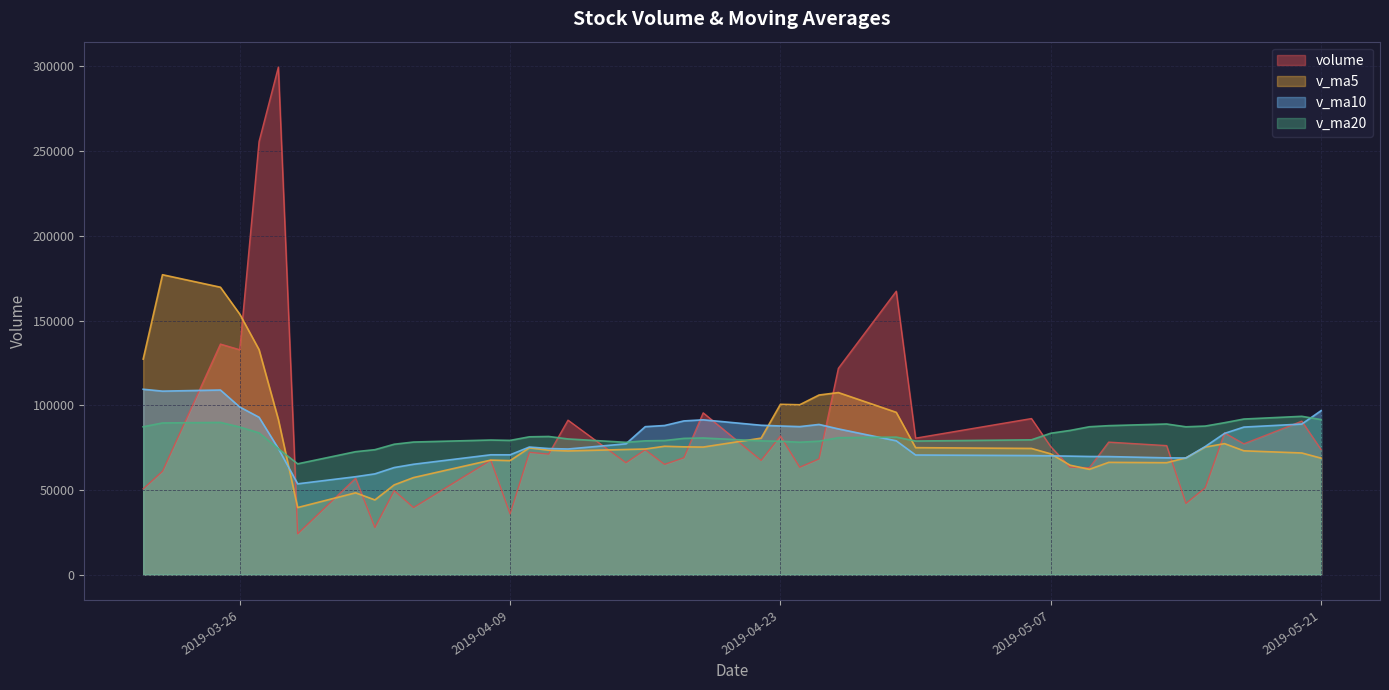

Which series has the largest range (max minus min)?

volume